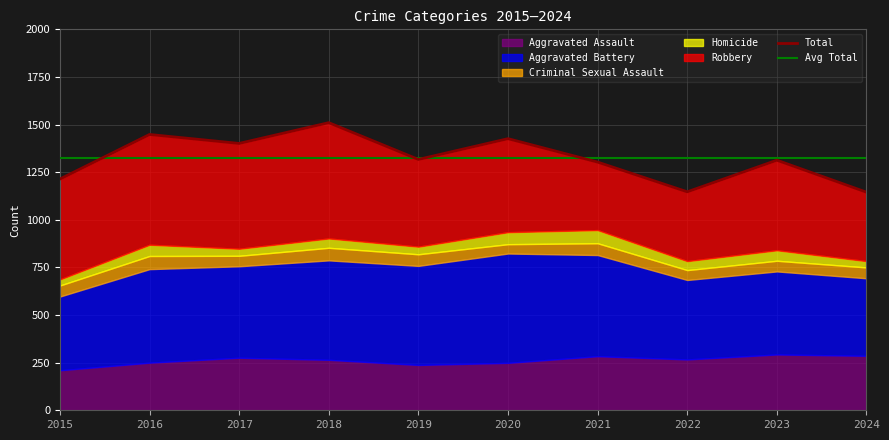

Where is the first local minimum for Homicide?

2017